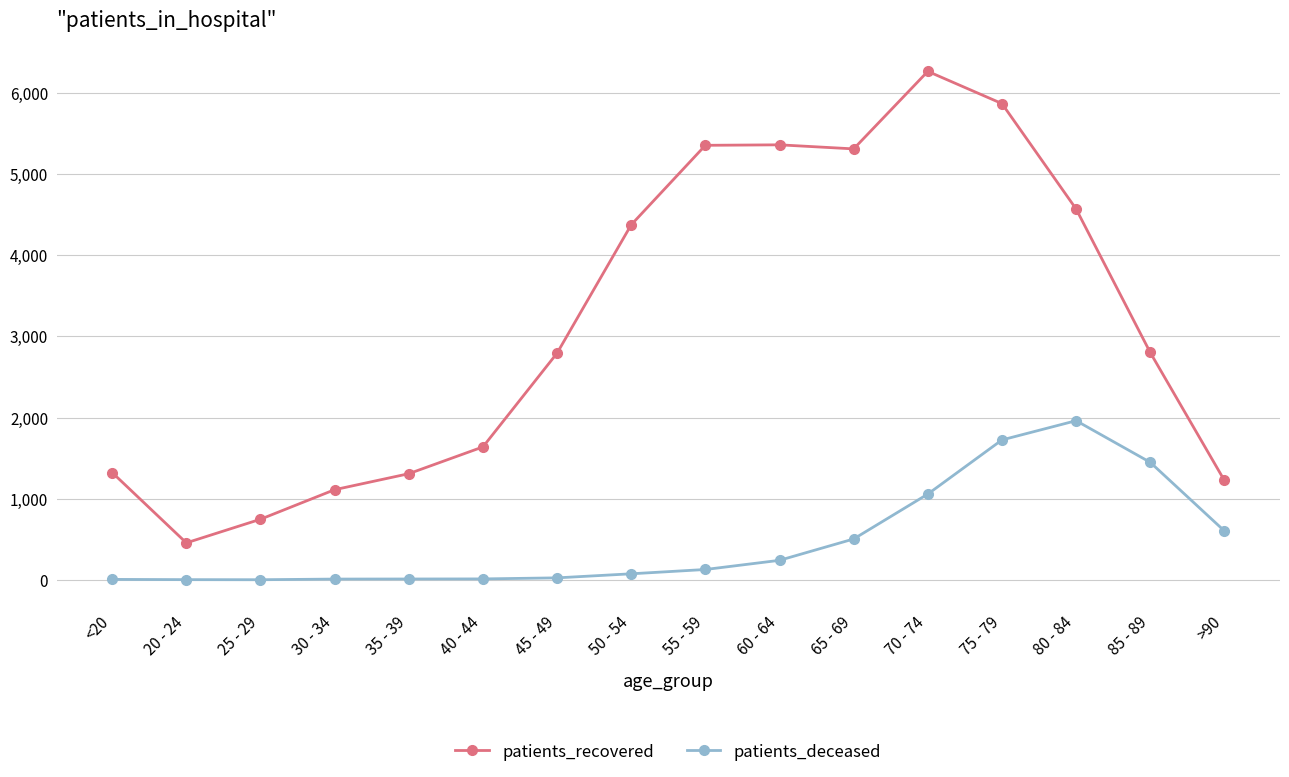

What are all the series names shown in the legend?

patients_recovered, patients_deceased